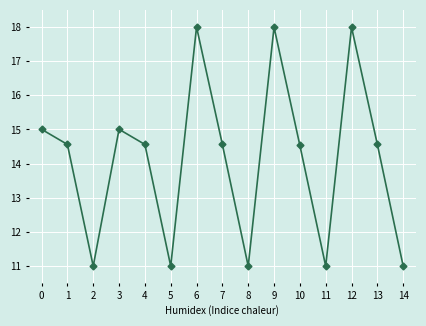

What is the smallest value displayed?

11.0